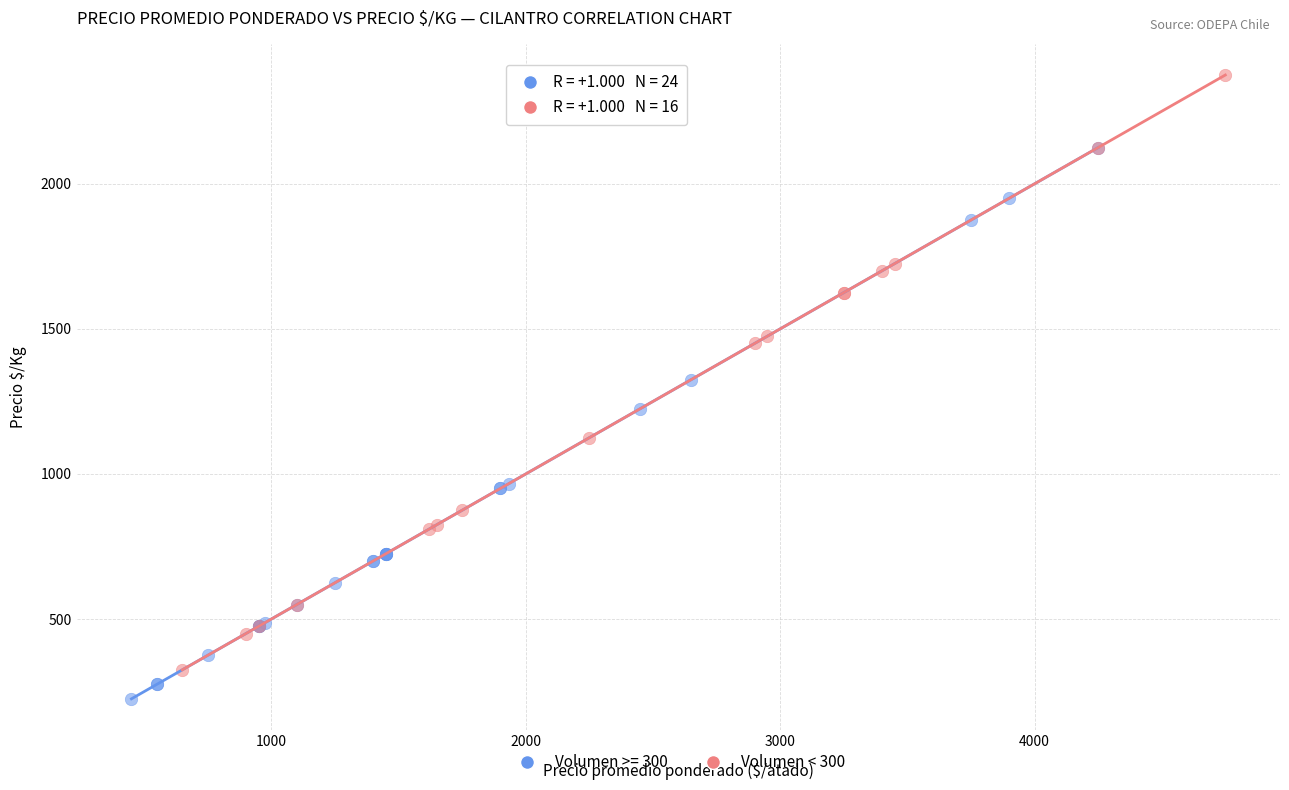

Which series reaches the minimum Y coordinate?

Volumen >= 300